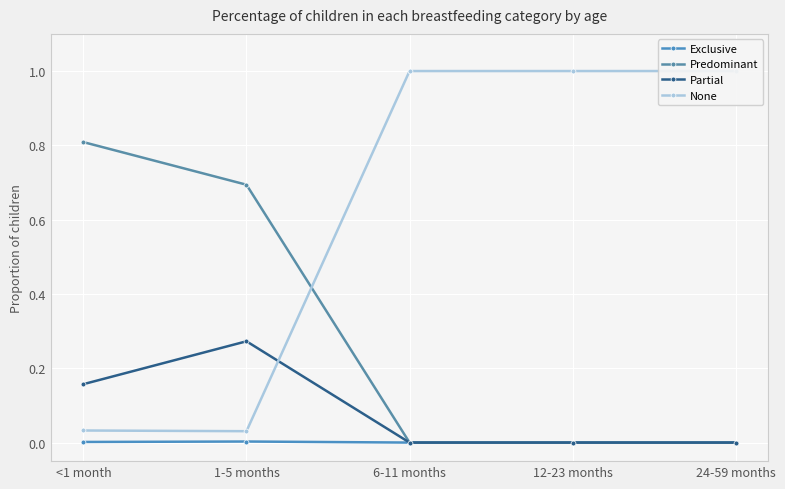

Reading left to right, transcribe all the data shown in this chart.

Exclusive: <1 month=0.0	1-5 months=0.0	6-11 months=0.0	12-23 months=0.0	24-59 months=0.0
Predominant: <1 month=0.8	1-5 months=0.7	6-11 months=0.0	12-23 months=0.0	24-59 months=0.0
Partial: <1 month=0.2	1-5 months=0.3	6-11 months=0.0	12-23 months=0.0	24-59 months=0.0
None: <1 month=0.0	1-5 months=0.0	6-11 months=1.0	12-23 months=1.0	24-59 months=1.0